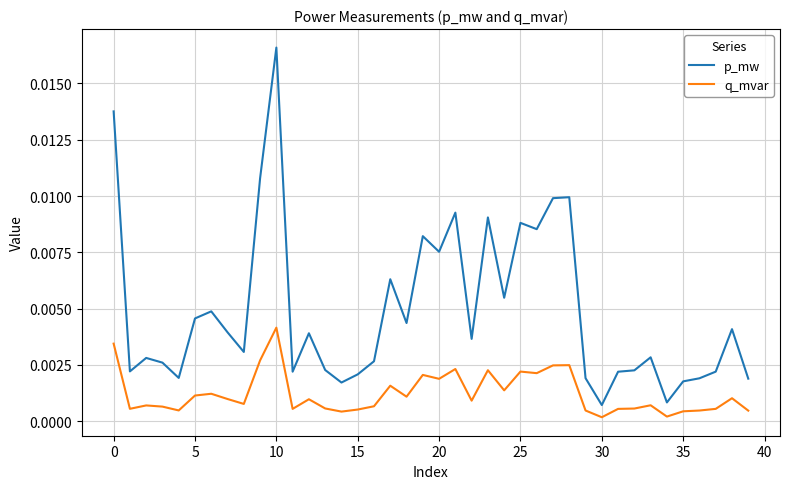

In q_mvar, how many points are lower than both neighbors (excluding endpoints)?

12